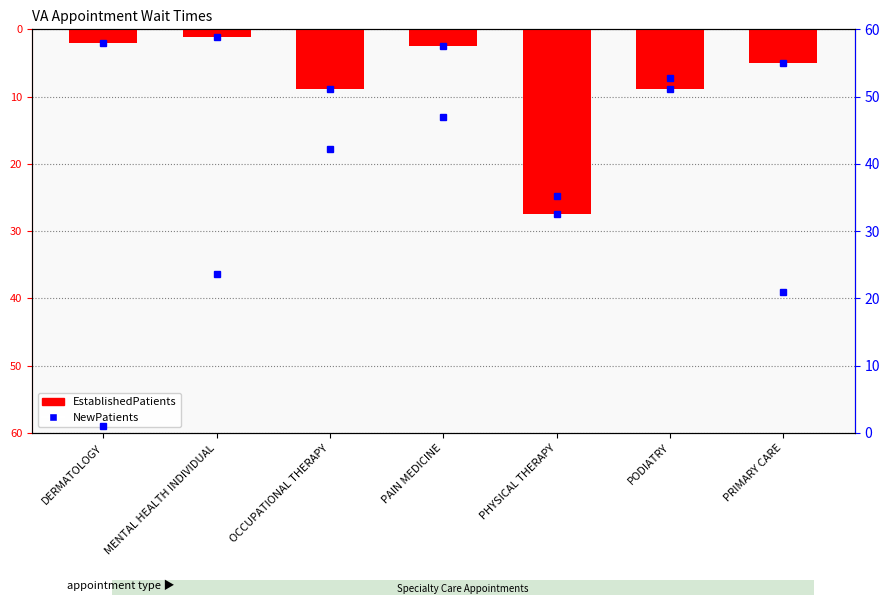

Are the bars grouped side by side (vs. stacked)?

Yes